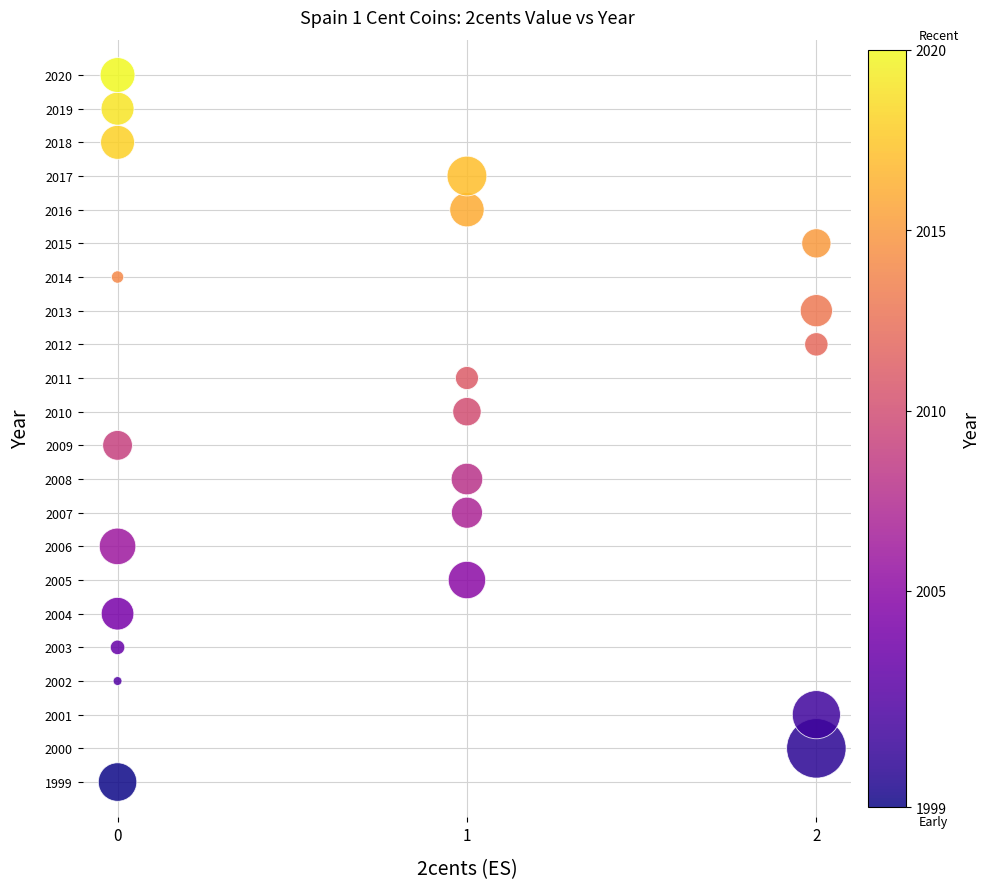

What is the range of Y values (max minus min)?

21